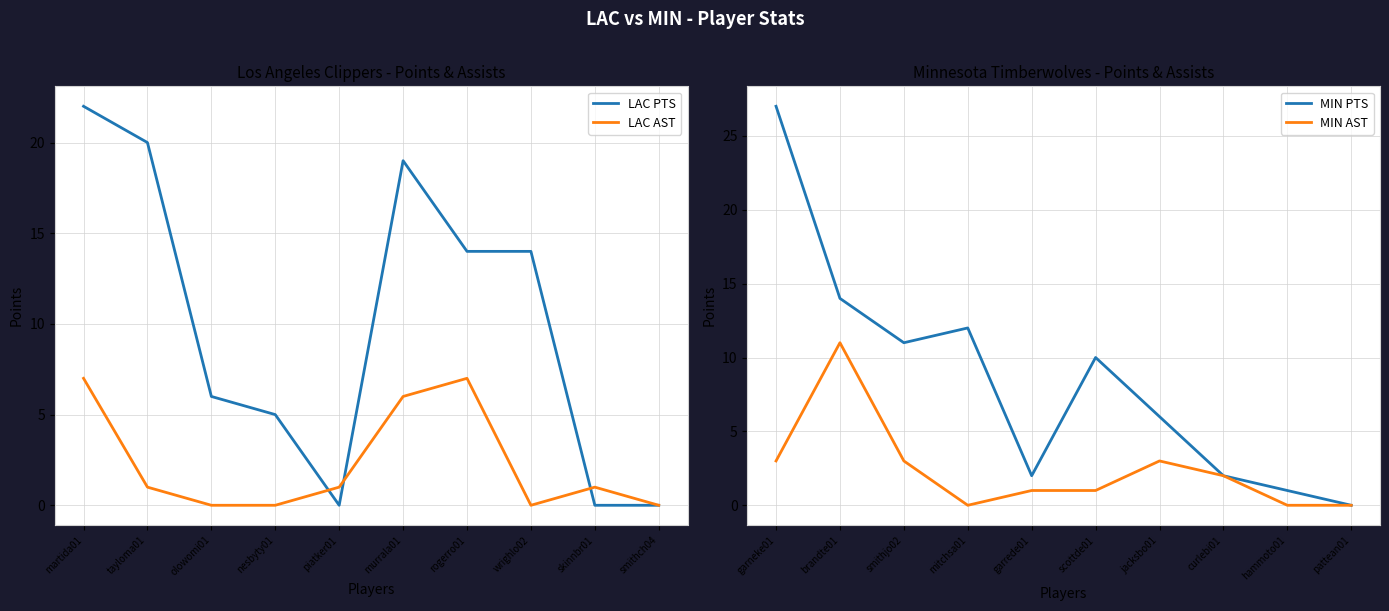

True or false: MIN PTS and MIN AST intersect in this chart.

False